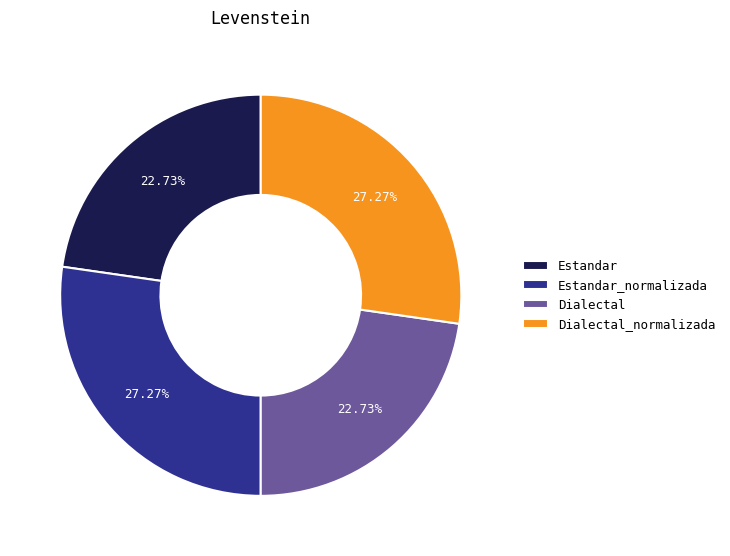

How many segments does this pie chart have?

4